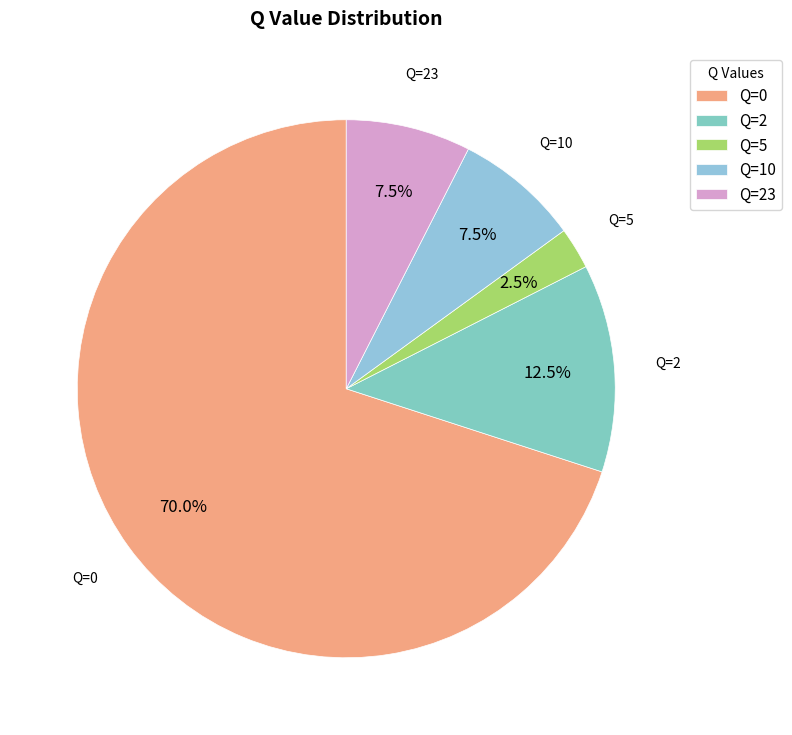

Count the number of slices in the pie.

5